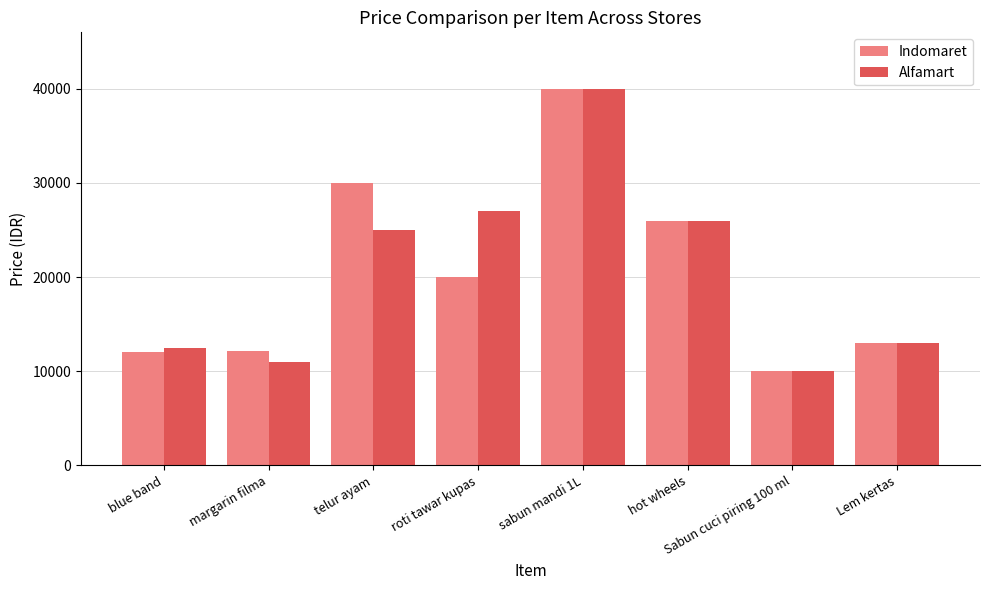

What is the sum of the Alfamart values at sabun mandi 1L and telur ayam?

65000